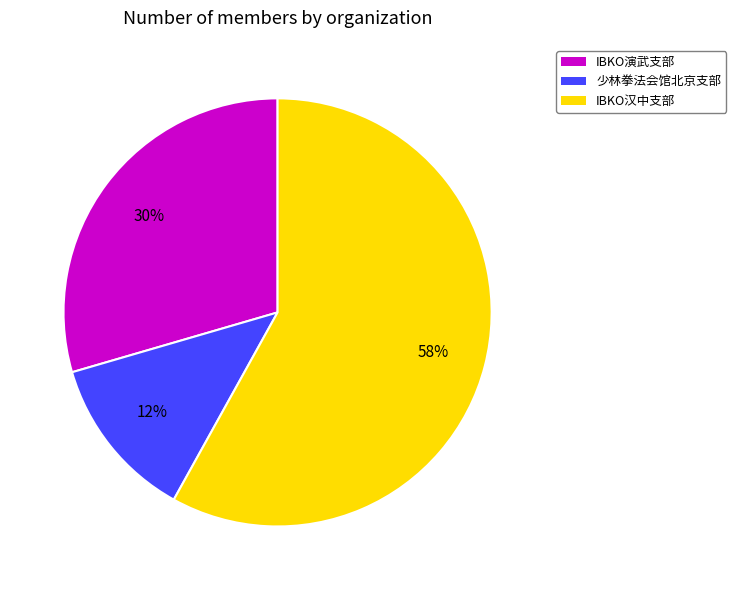

Count the number of slices in the pie.

3